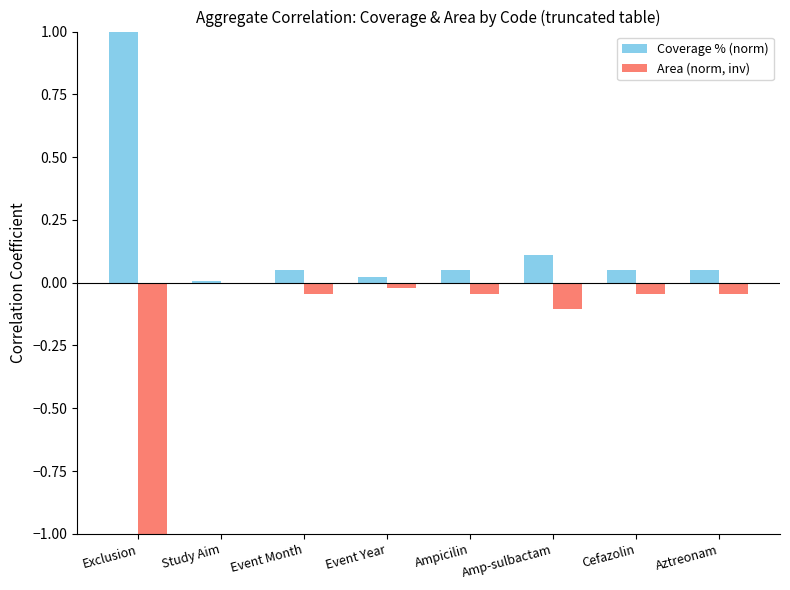

Is it true that Area (norm, inv) equals -1.0 at Exclusion?

True